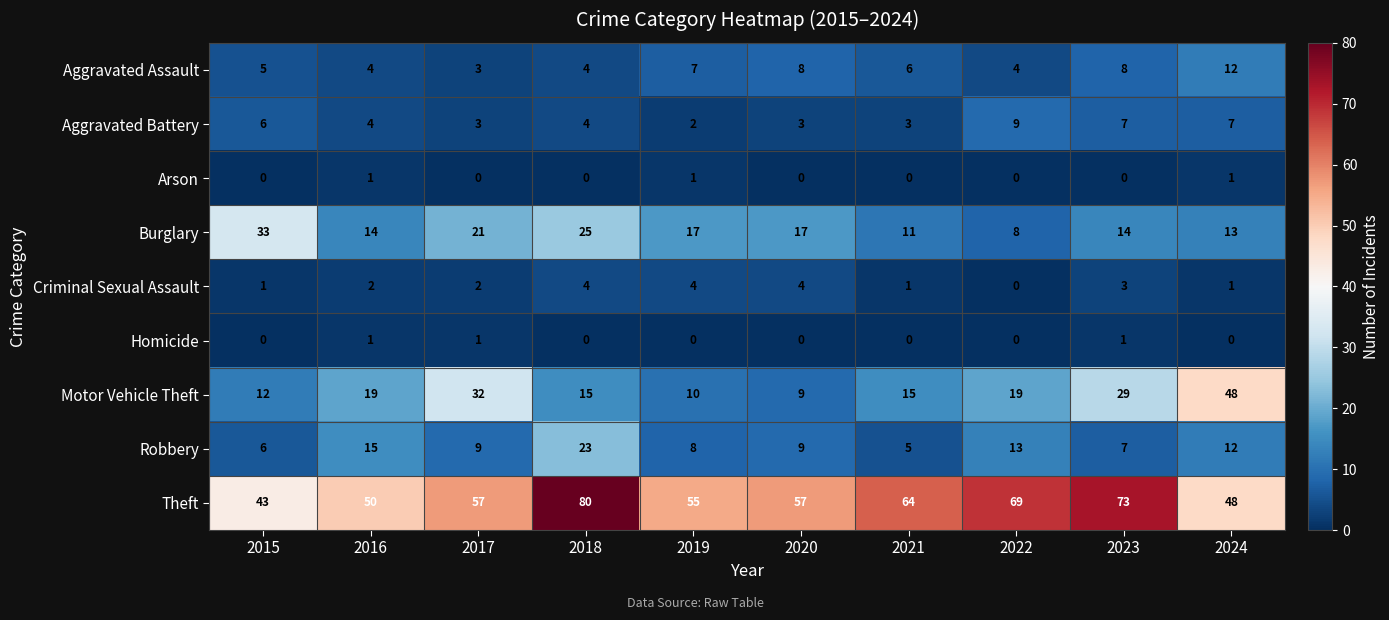

Which series has the widest spread of values?

Motor Vehicle Theft